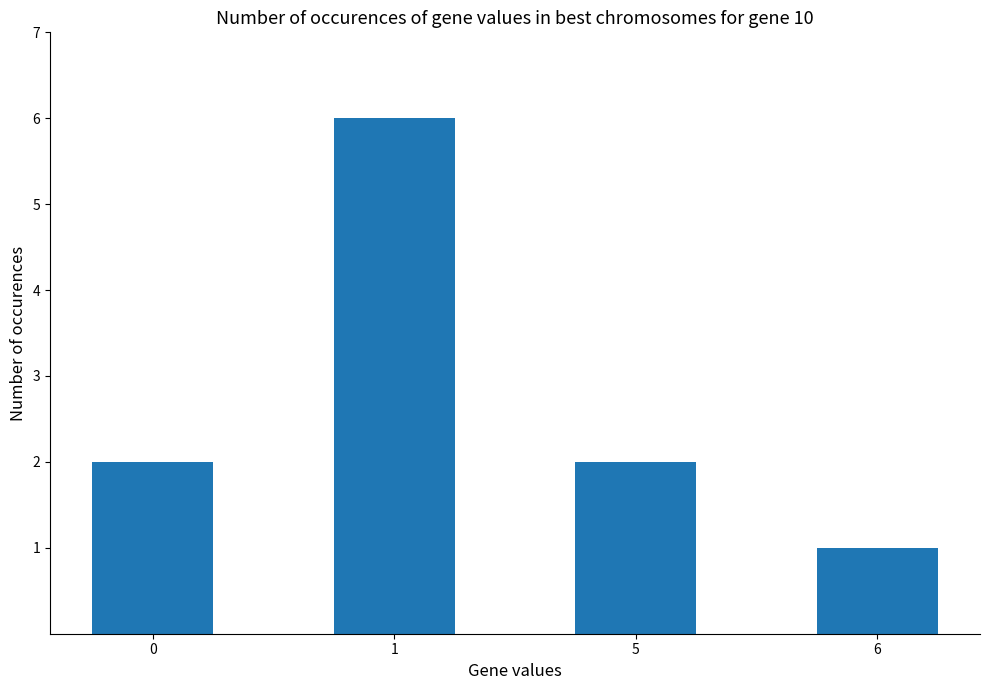

Reading left to right, transcribe all the data shown in this chart.

0=2	1=6	5=2	6=1